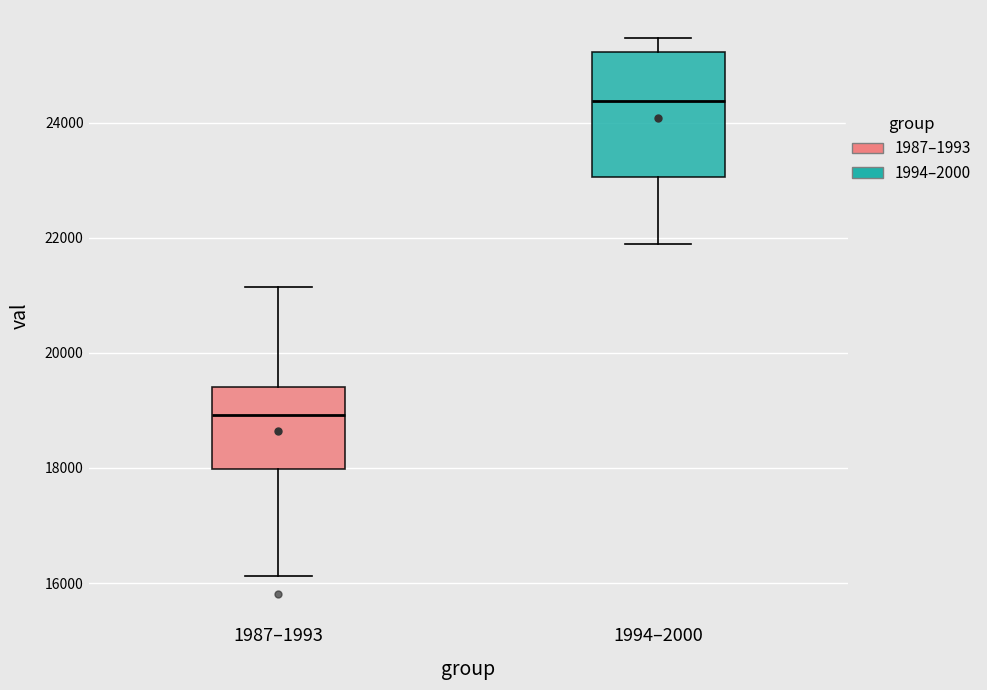

Which box's median line is the lowest?

1987–1993